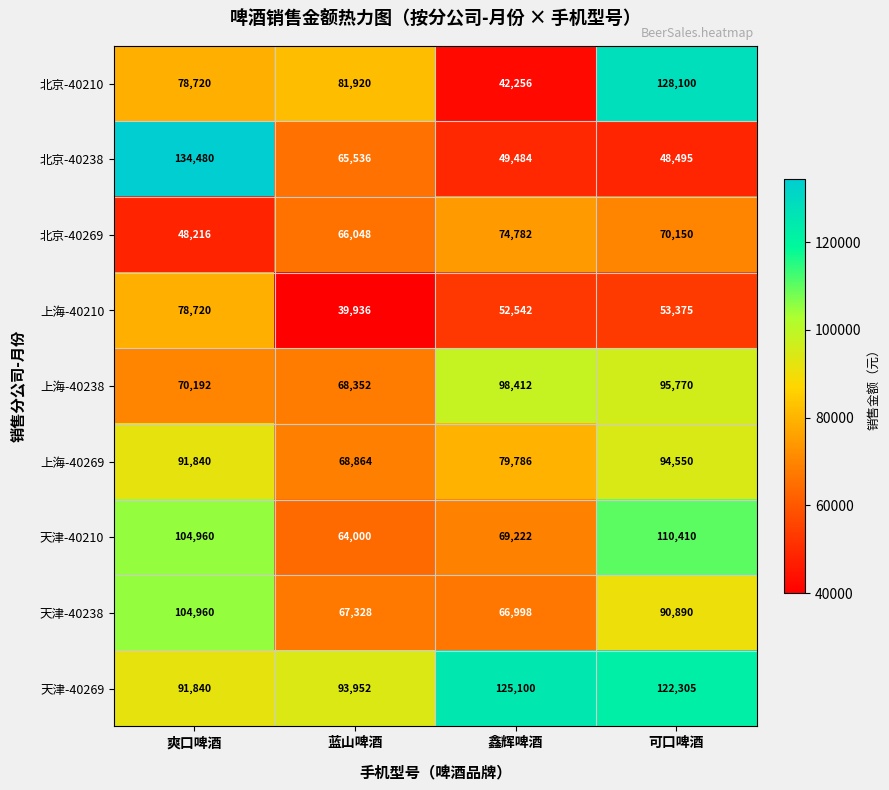

Which category has the highest value across all series?

爽口啤酒